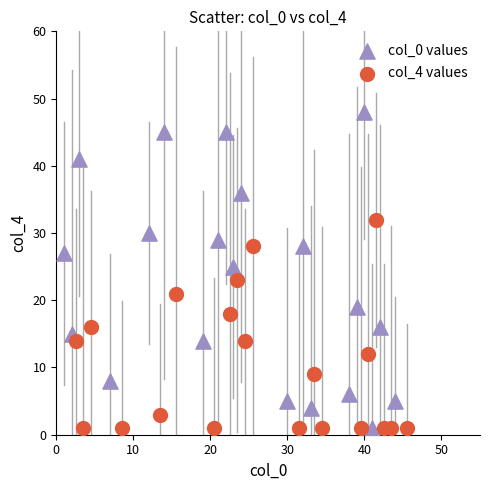

Which series contains the highest Y value?

col_0 values